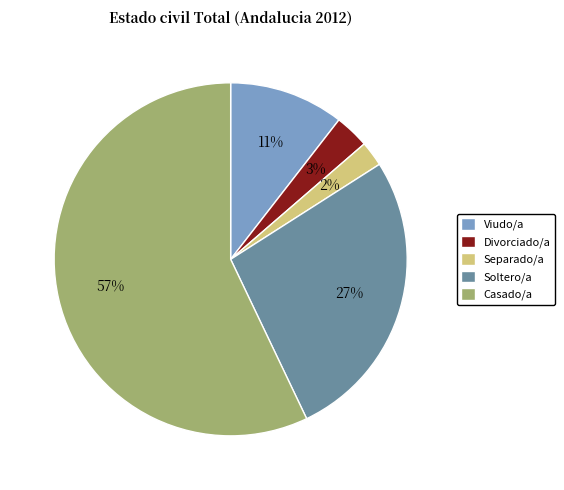

What percentage is the Separado/a slice, to the nearest percent?

2%